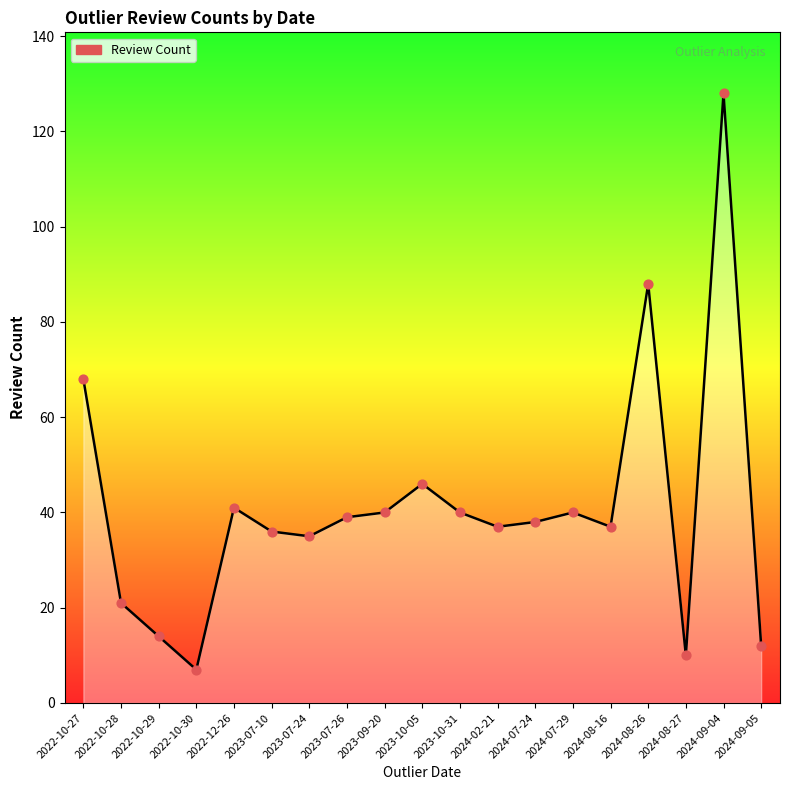

Approximately how many times larger is the value at 2024-07-29 compared to 2023-07-10?

1.1